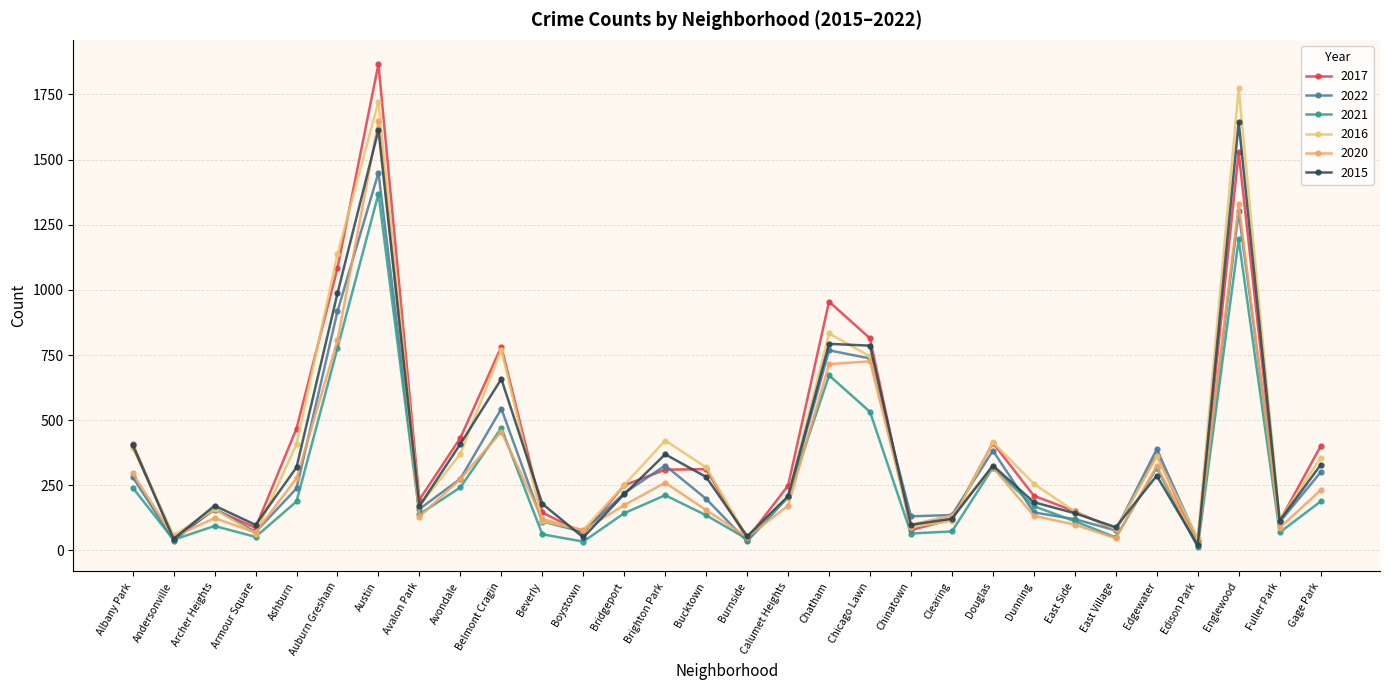

True or false: 2021 and 2017 intersect in this chart.

False